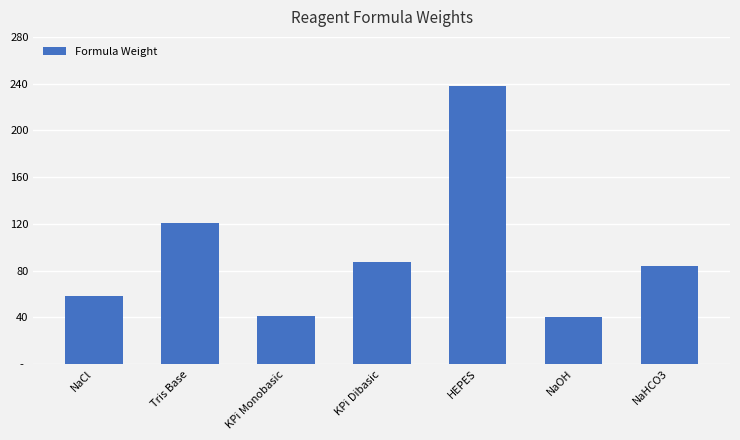

Which label corresponds to the smallest value in the chart?

NaOH